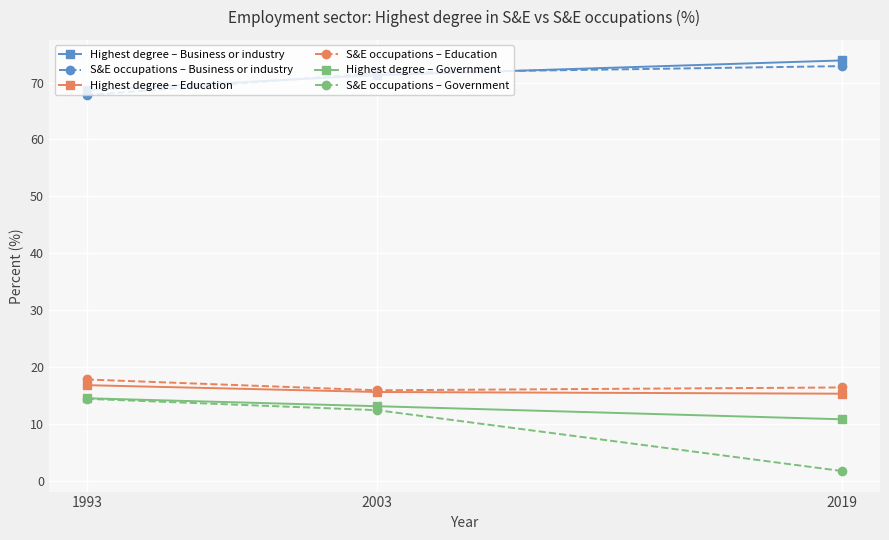

What is the difference between the highest and lowest values at 2019?

72.2